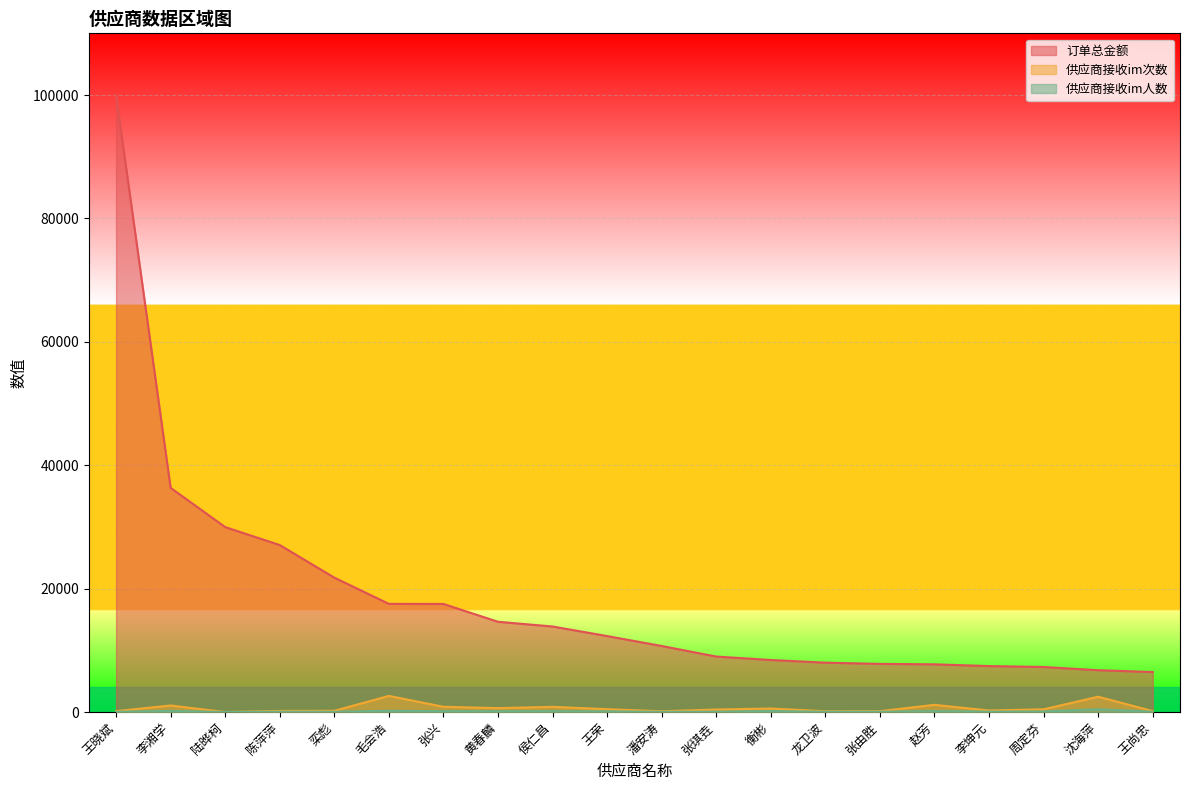

Which category has the lowest value in the 订单总金额 series?

王尚忠